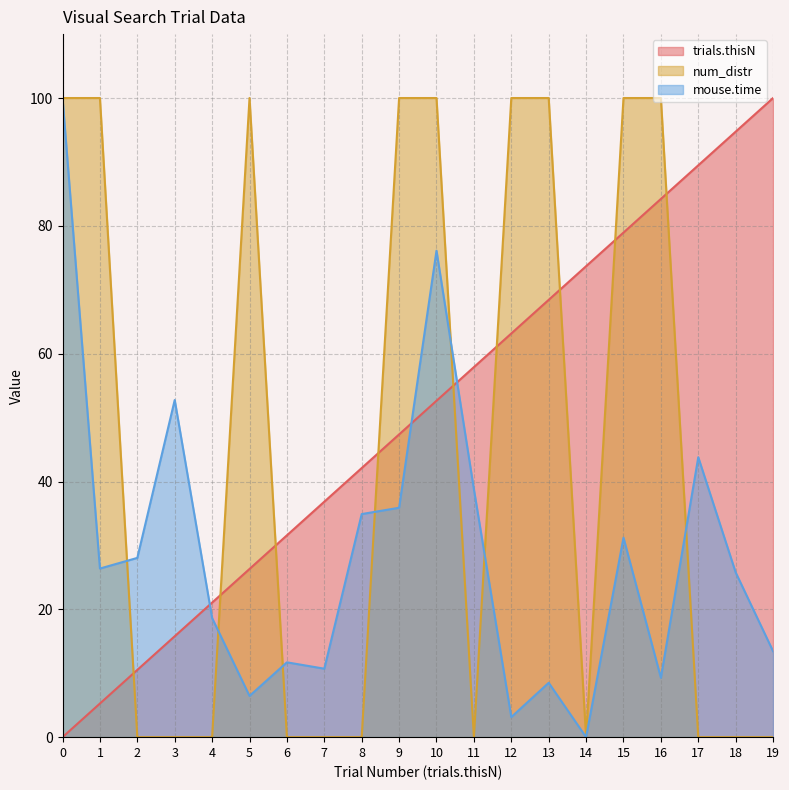

True or false: num_distr has a value of 0.0 at 17.

True